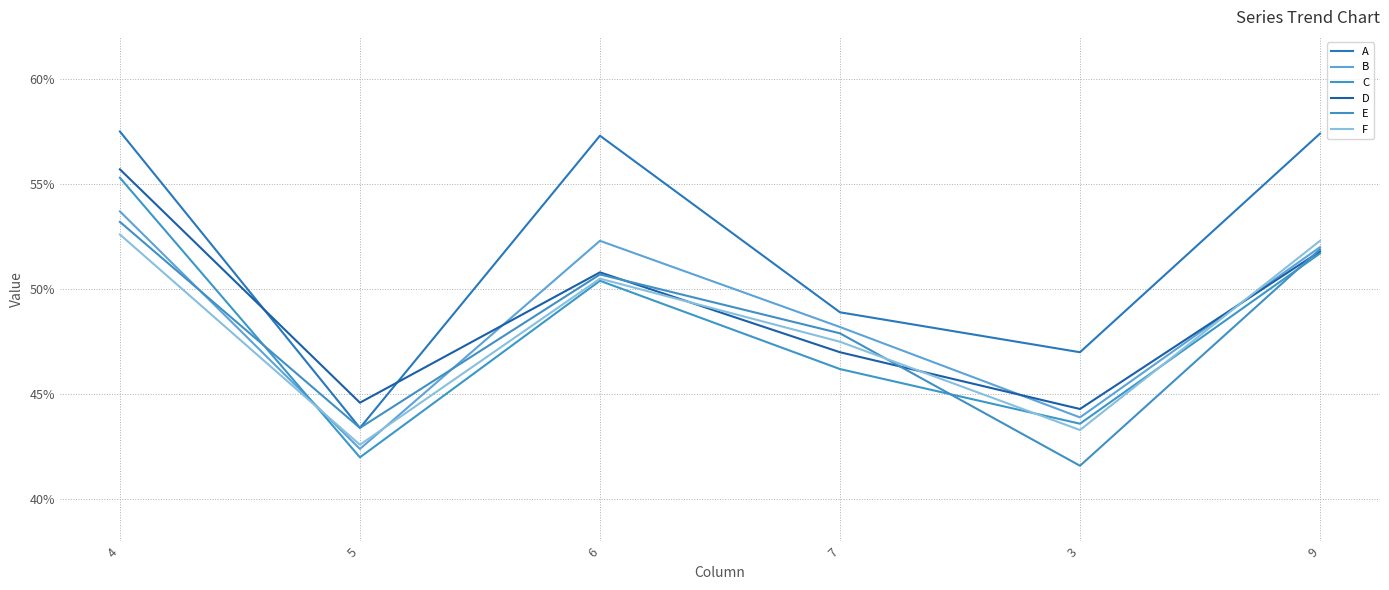

What is the difference between the D values at 6 and 5?

0.1